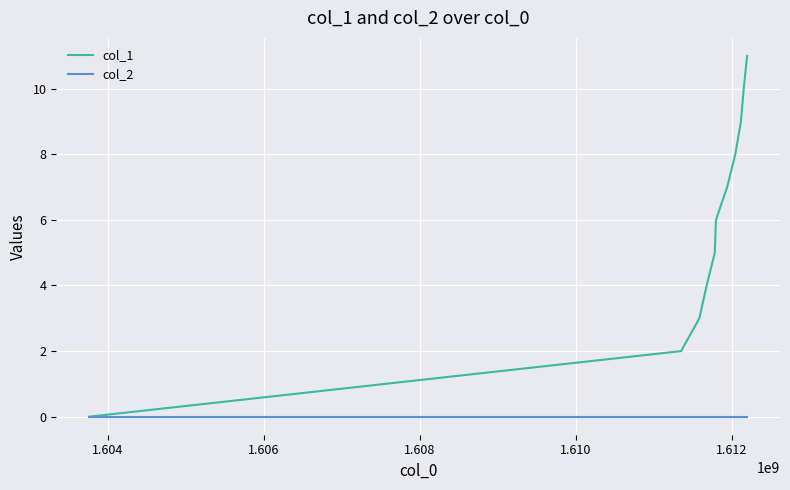

What is the maximum value shown in the chart?

11